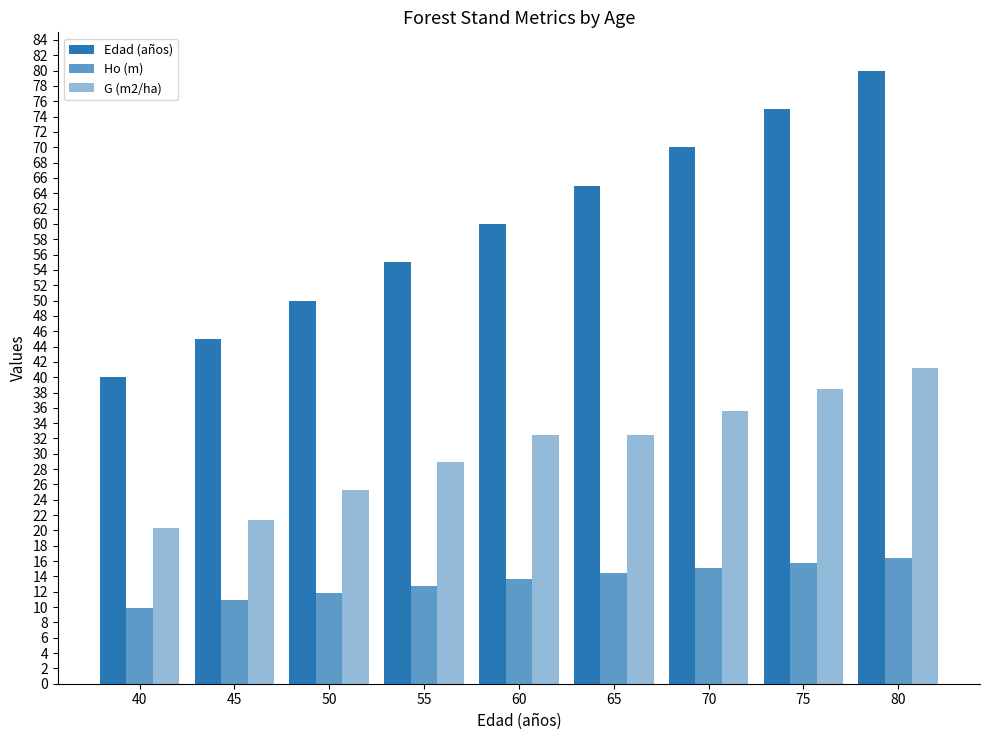

How many bars are there in total?

27